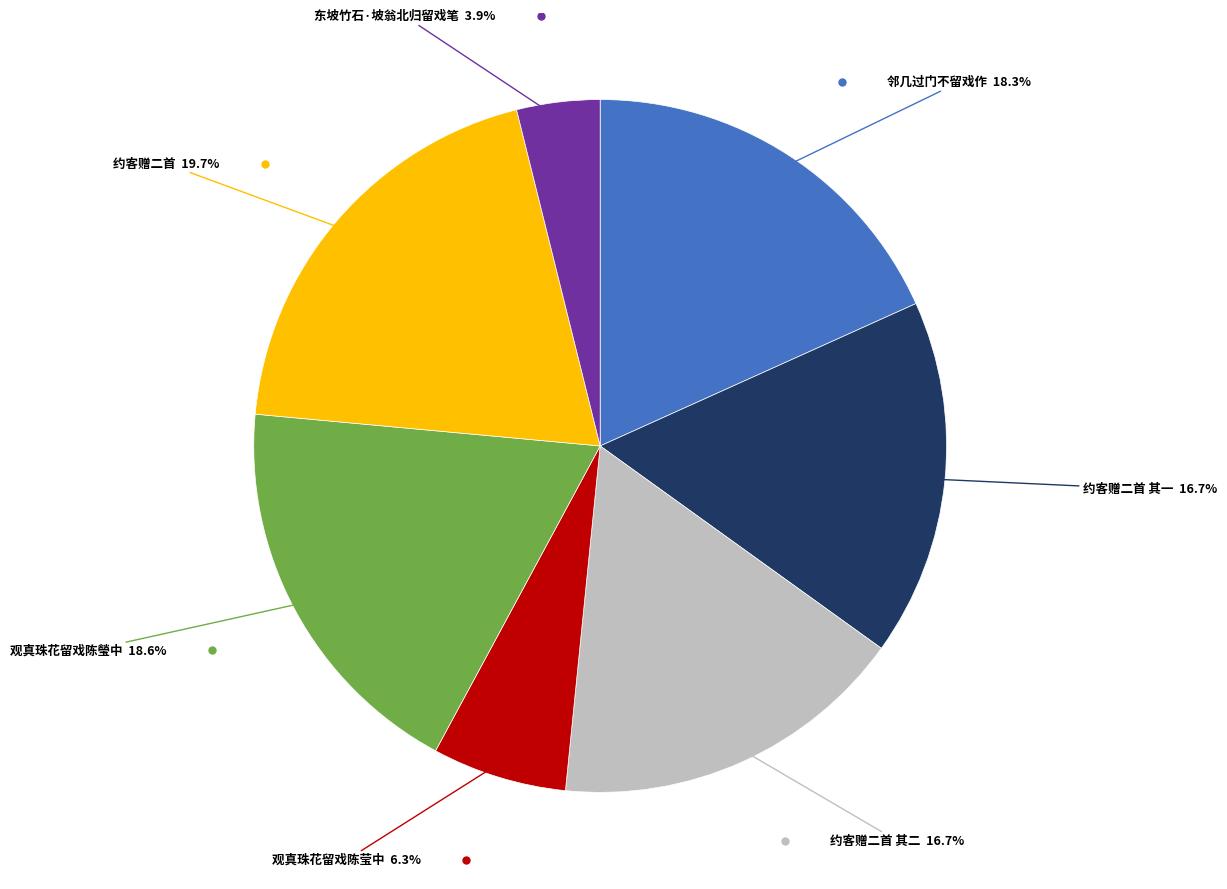

Is there any slice that represents more than half of the pie?

No